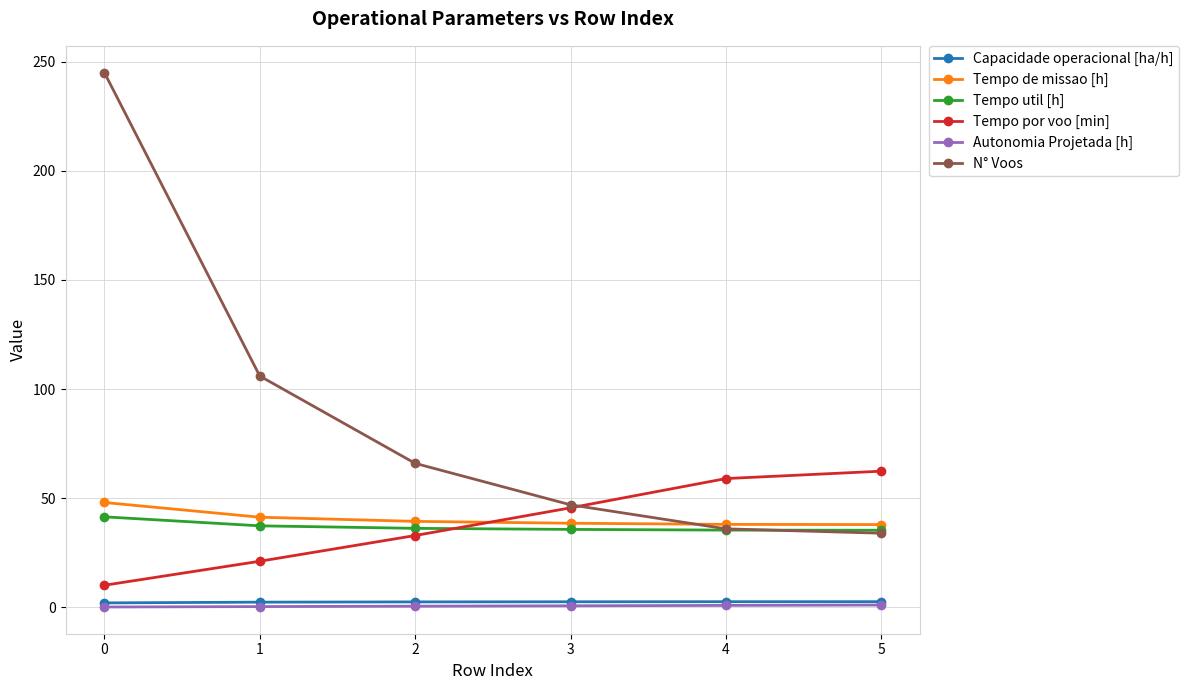

After their last crossing, which series has the higher values: Tempo por voo [min] or N° Voos?

Tempo por voo [min]